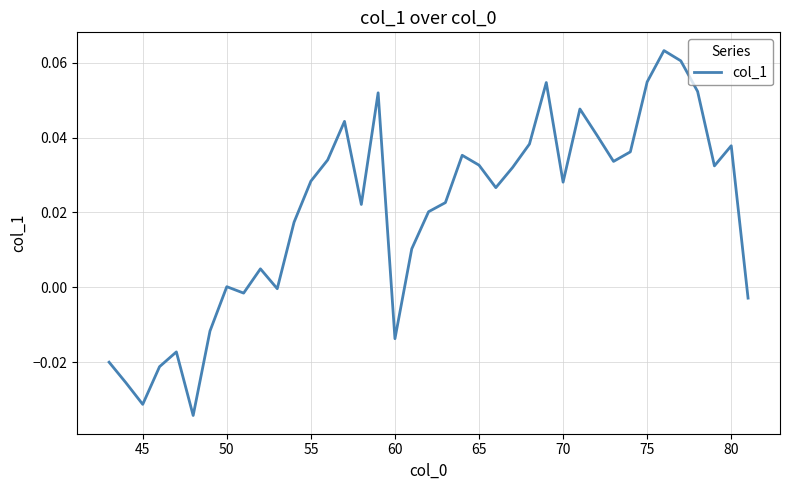

What is the difference between the maximum and minimum values?

0.1